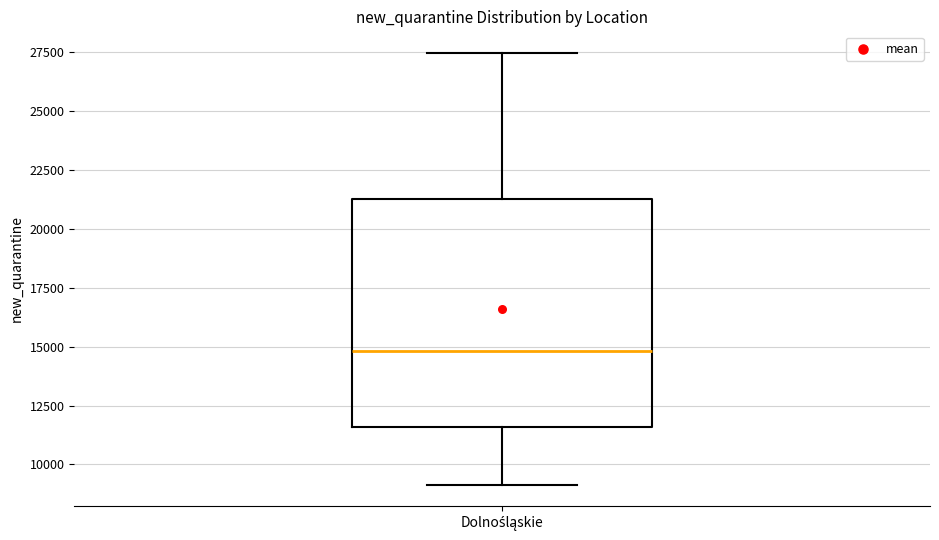

Where is the upper edge of the box for Dolnośląskie on the y-axis? The values are not printed on the chart, so give them approximately, as read against the axis.

21500